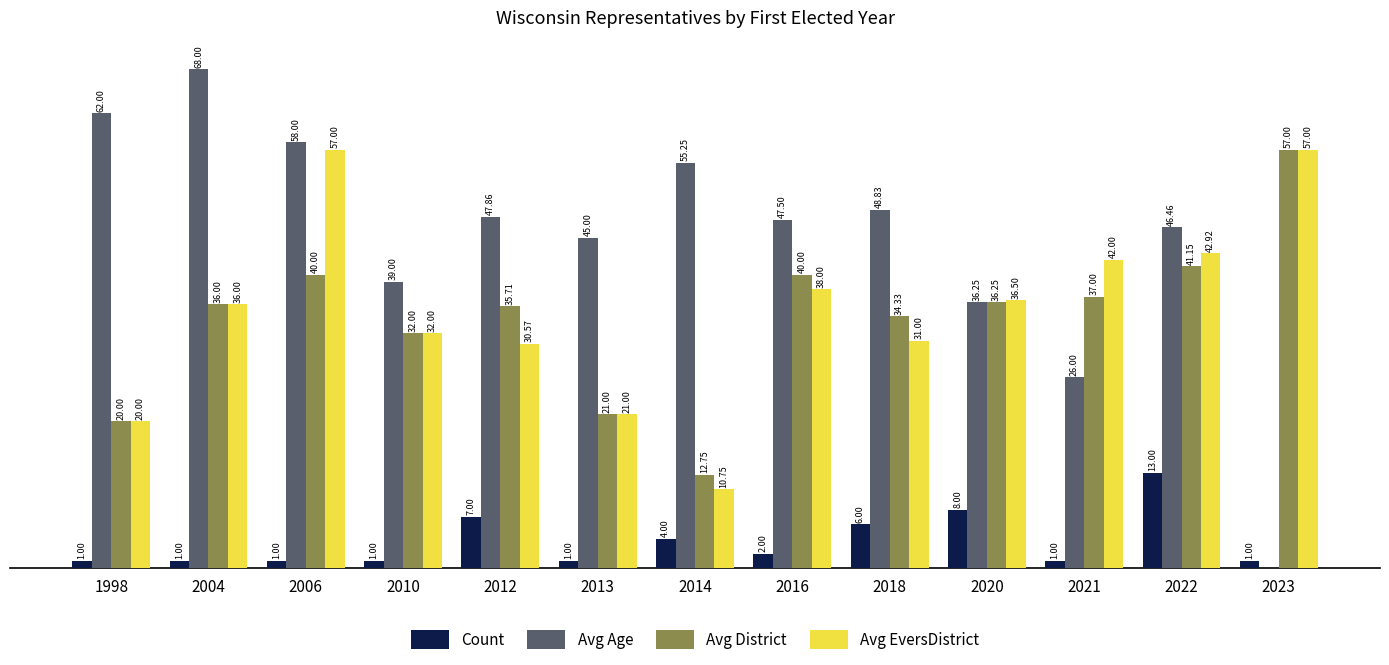

Is the value of Avg Age at 2020 greater than the value of Avg EversDistrict at 2004?

Yes